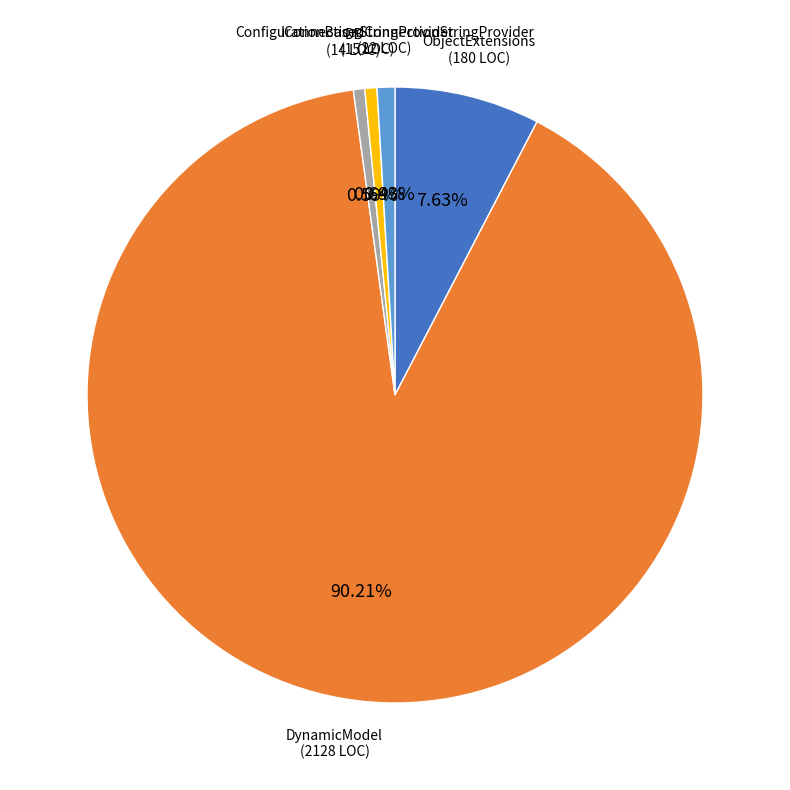

Is there a majority slice in this chart?

Yes